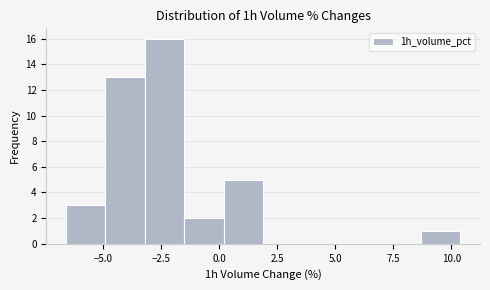

Around what value on the x-axis is the tallest bar? Give the approximate position of its centre, as read against the axis.

-2.5